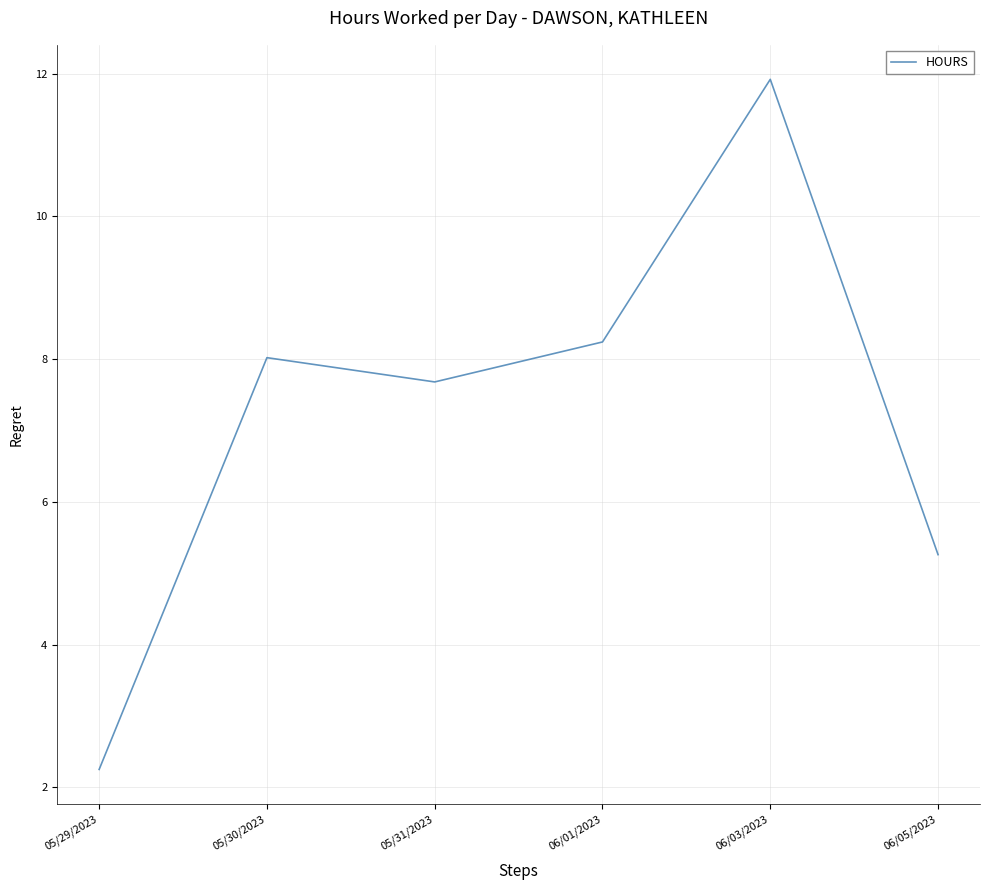

Where is the data nearest to the value 7?

05/31/2023